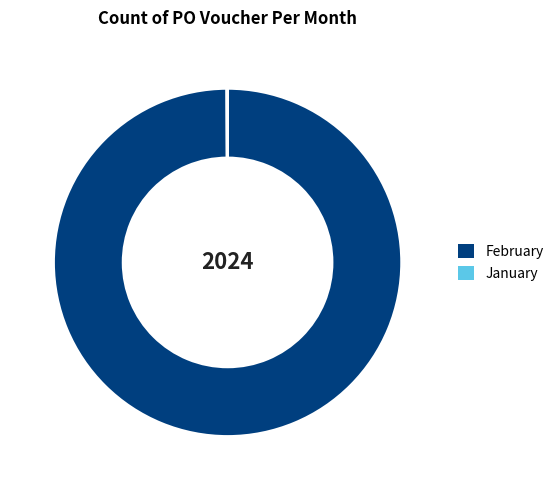

The February slice represents 100% of the pie. True or false?

True